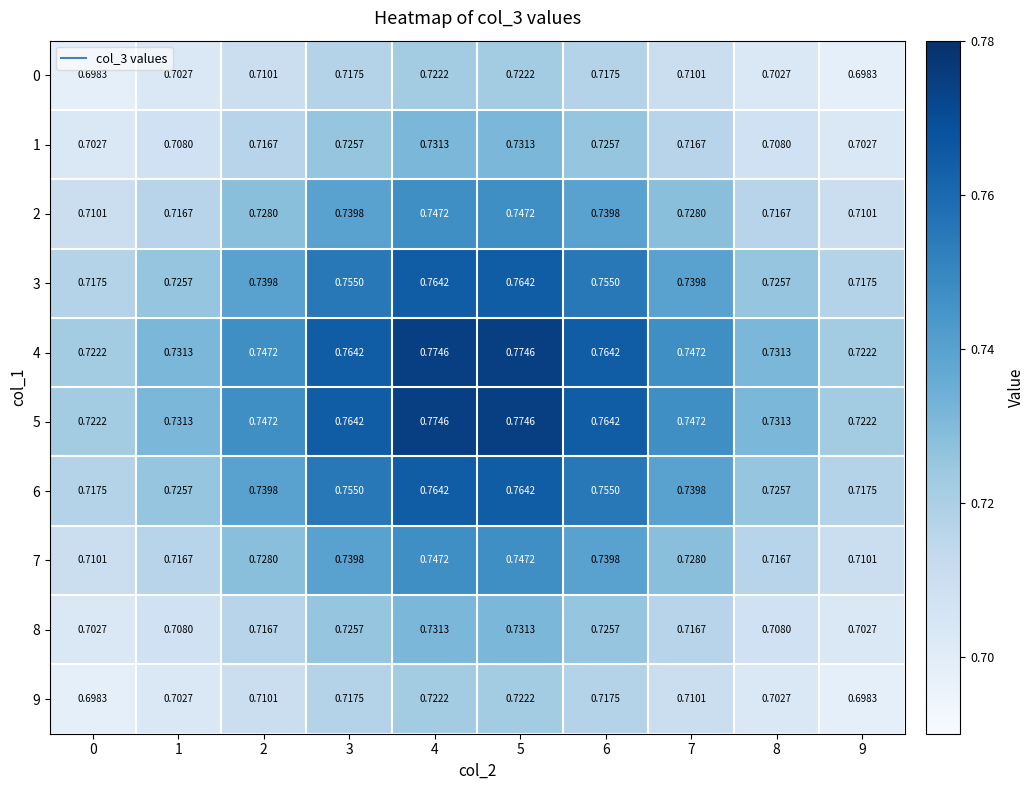

How many distinct data groups are displayed?

10